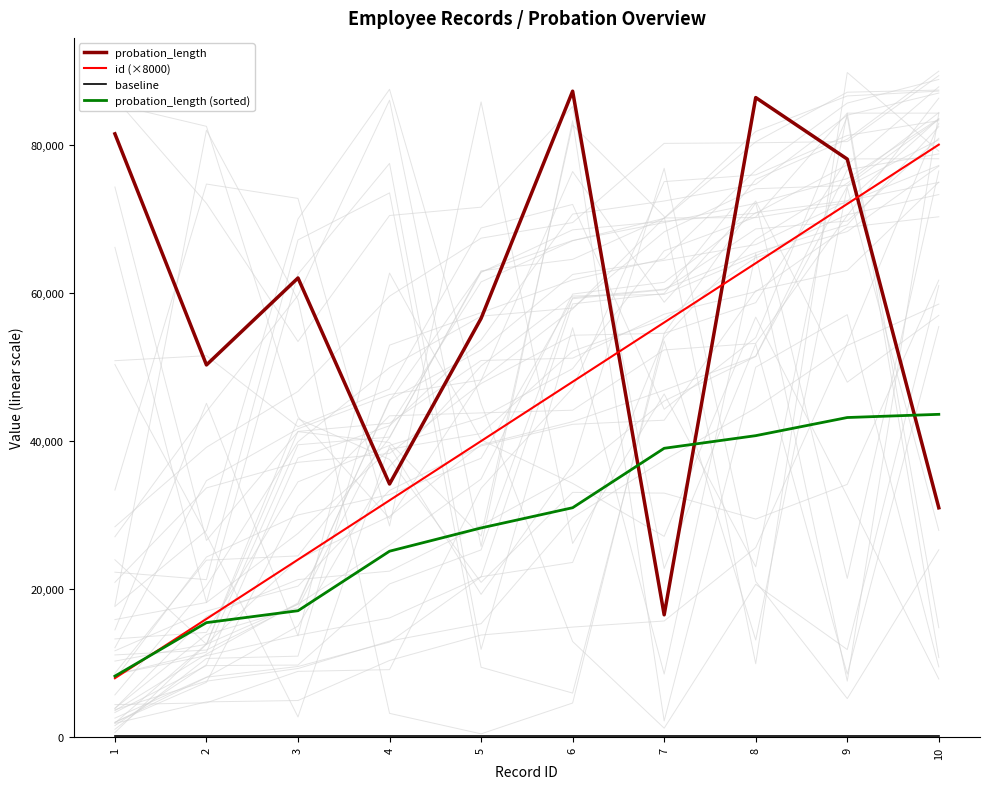

Read the probation_length value at 5, to the nearest 100.

56600